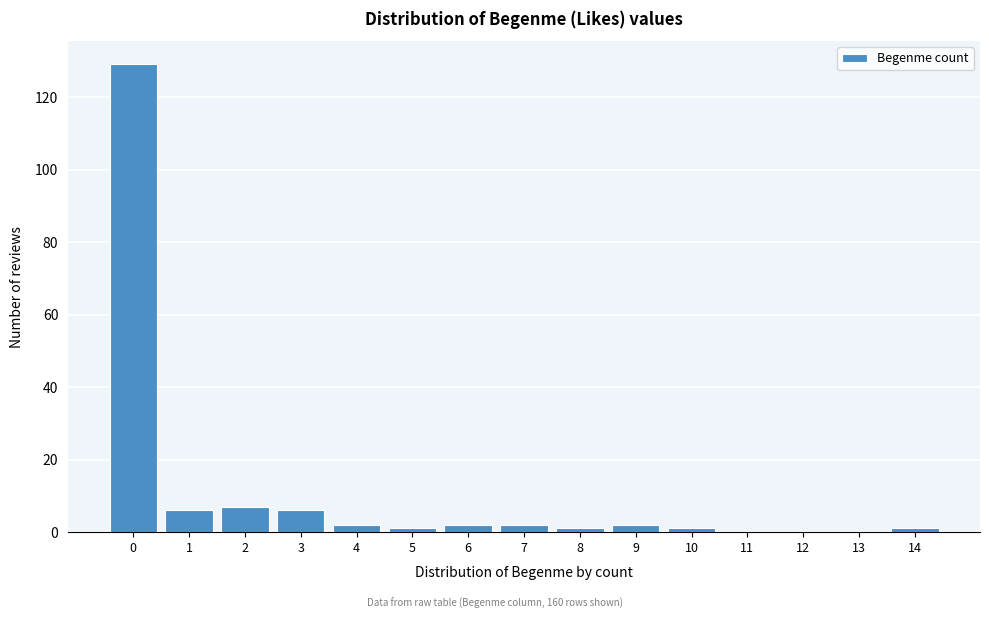

Reading left to right, list all the values displayed in this chart.

0=129	1=6	2=7	3=6	4=2	5=1	6=2	7=2	8=1	9=2	10=1	11=0	12=0	13=0	14=1